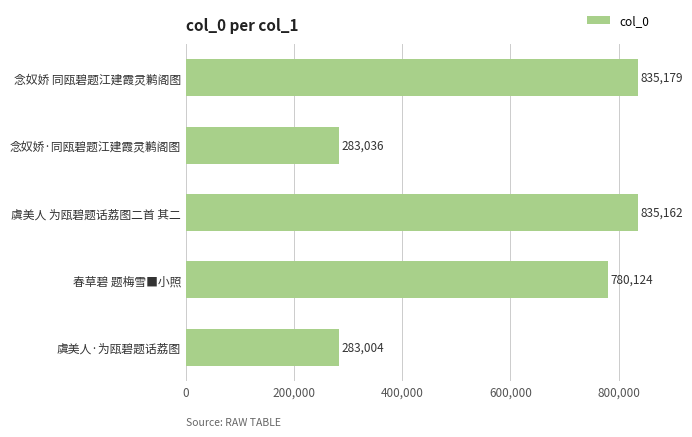

What is the difference between the maximum and minimum values?

552175